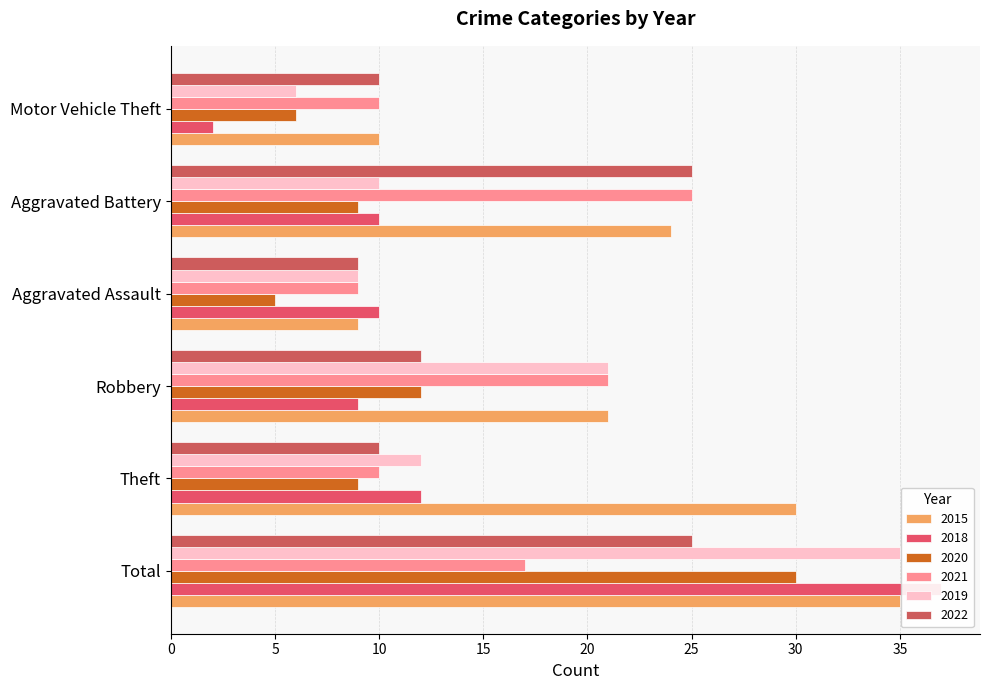

Is the value of 2019 at Aggravated Battery greater than the value of 2015 at Total?

No